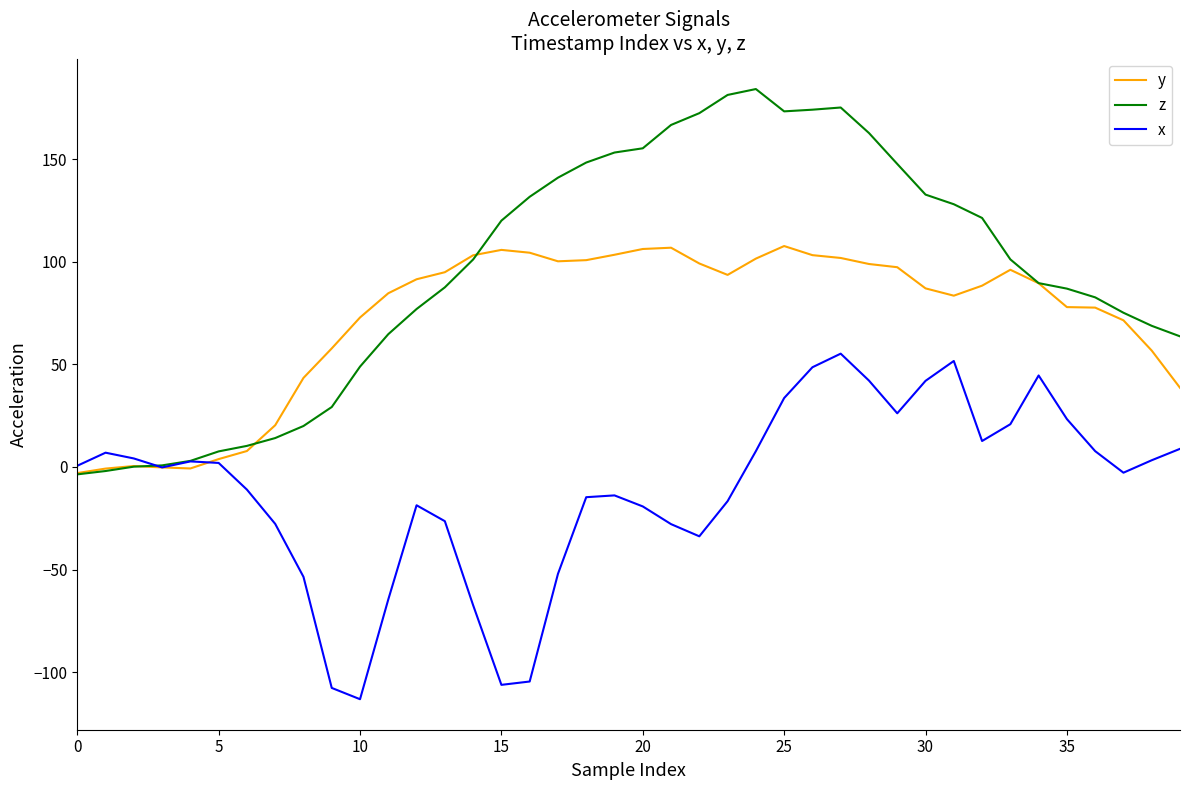

Rank the series by their average value, from lowest to highest.

x, y, z